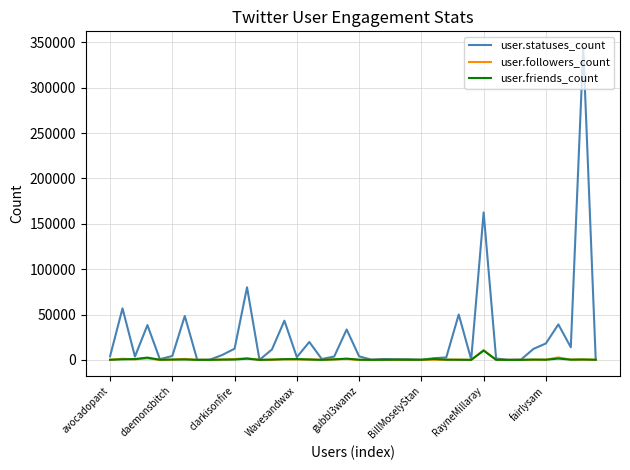

True or false: user.statuses_count has more than 1 points higher than both neighbors.

True